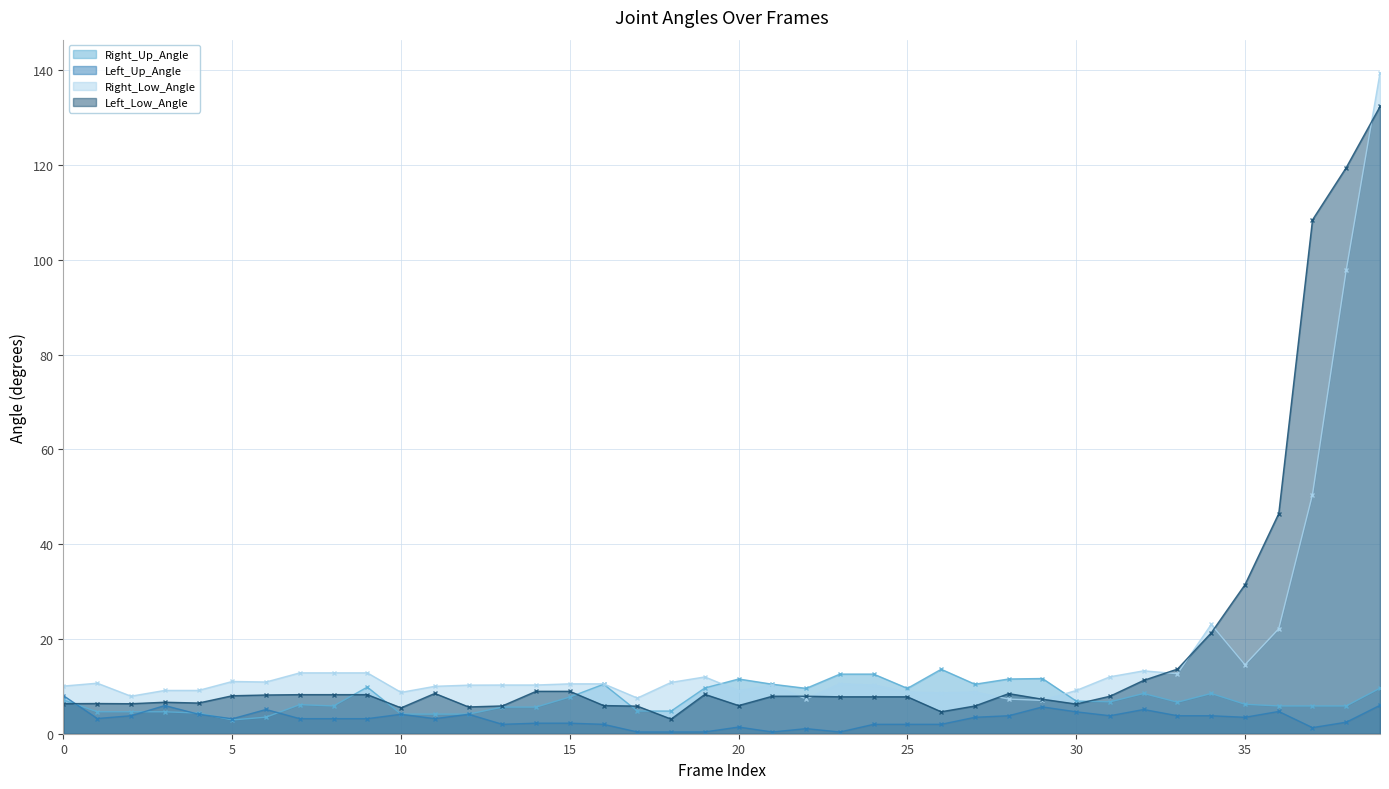

What value does the Right_Up_Angle series have at 12?

4.1